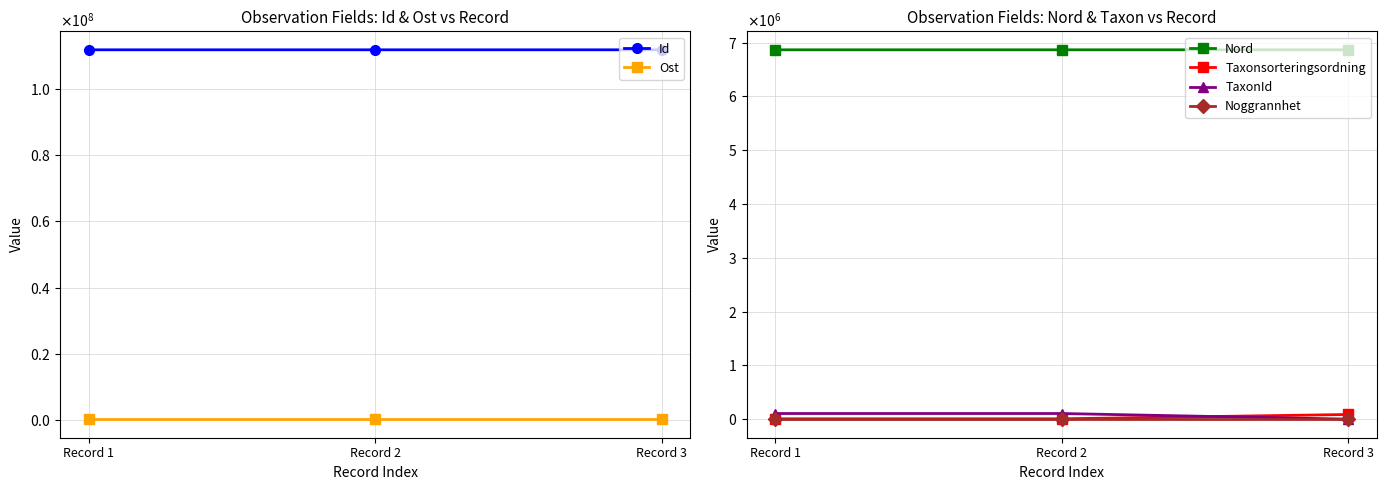

What are all the series names shown in the legend?

Id, Ost, Nord, Taxonsorteringsordning, TaxonId, Noggrannhet